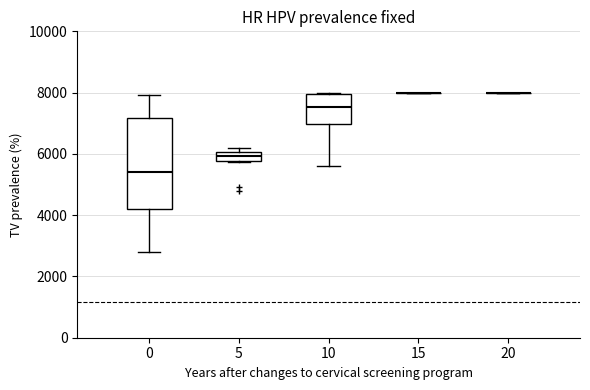

Reading left to right, read every box against the y-axis: the position of its median line, the range the box covers, and the ends of its whiskers. The values are not printed on the chart, so give them approximately, as read against the axis.

0: median 5400, box 4200 to 7200, whiskers 2800 to 8000
5: median 6000 (inside the box), box 5800 to 6000, whiskers 5800 to 6200
10: median 7600, box 7000 to 8000, whiskers 5600 to 8000
15: box collapsed to a line at 8000, whiskers 8000 to 8000
20: box collapsed to a line at 8000, whiskers 8000 to 8000